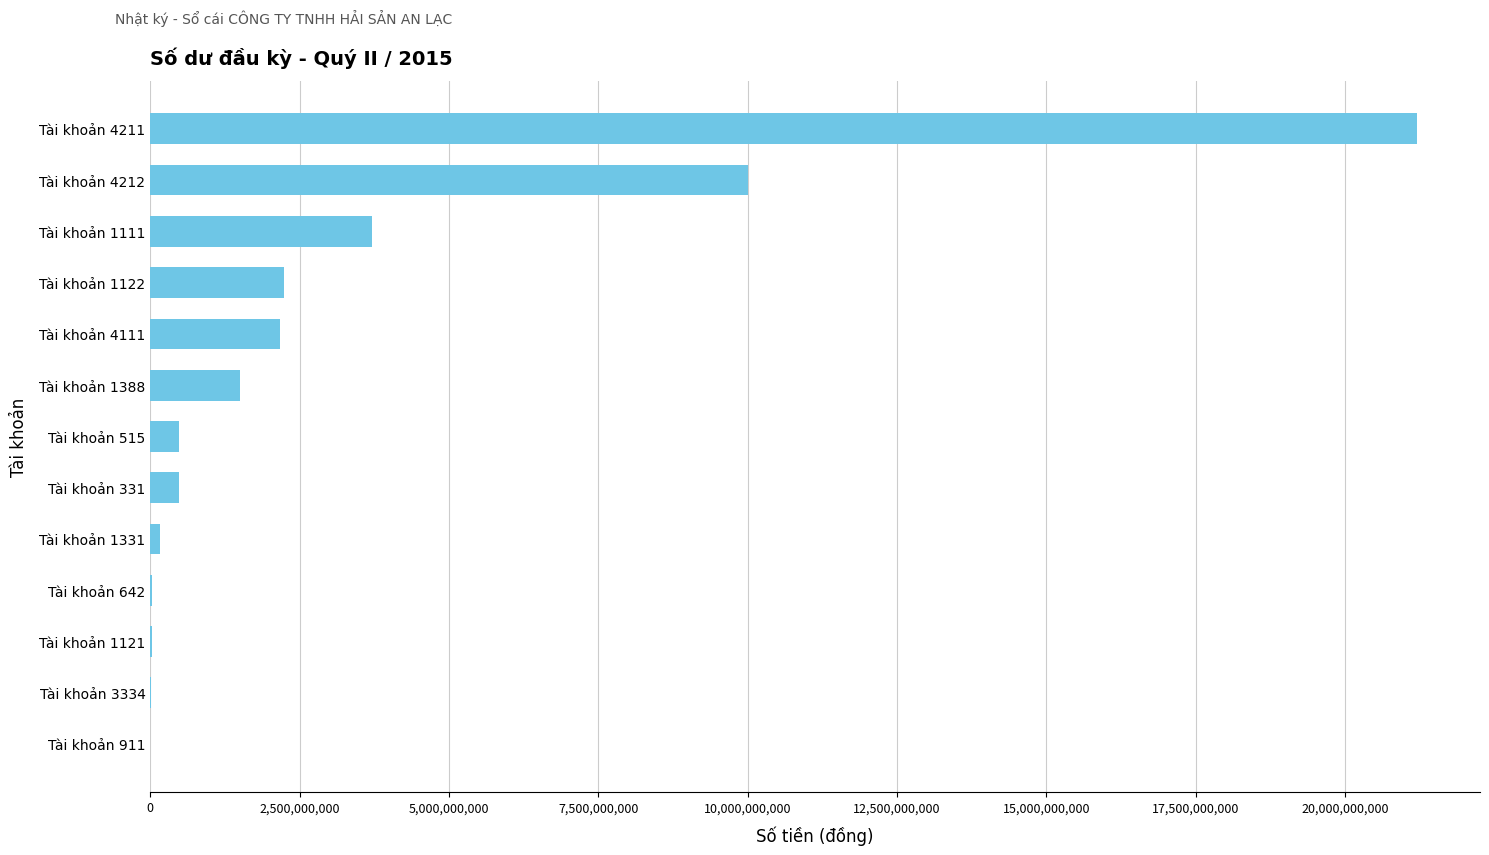

At which label is the value closest to 10602680679?

Tài khoản 4212